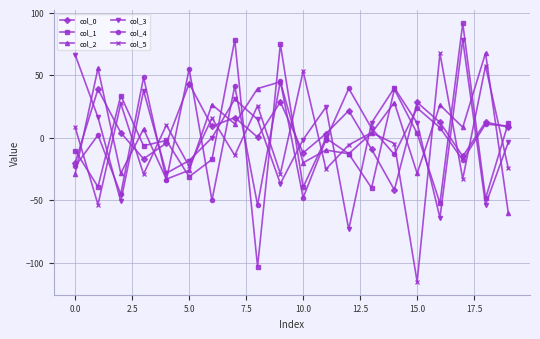

How many data points in col_1 are above -6?

9